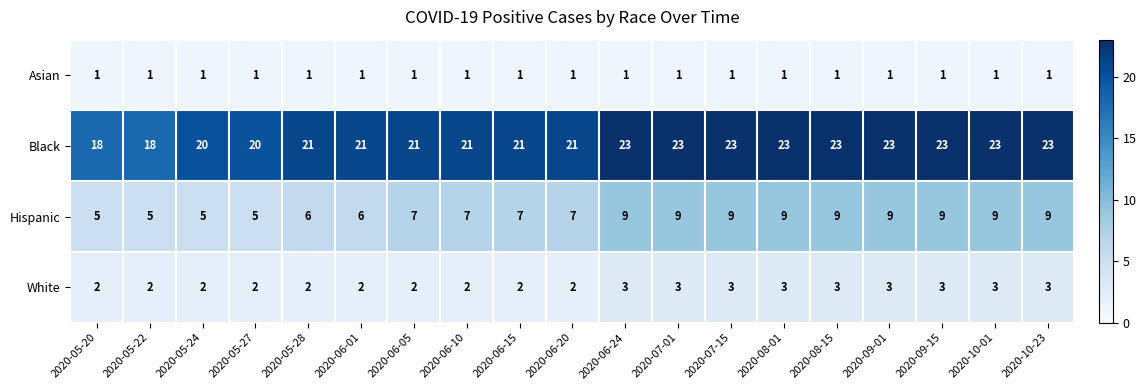

True or false: Asian has a value of 1 at 2020-05-24.

True